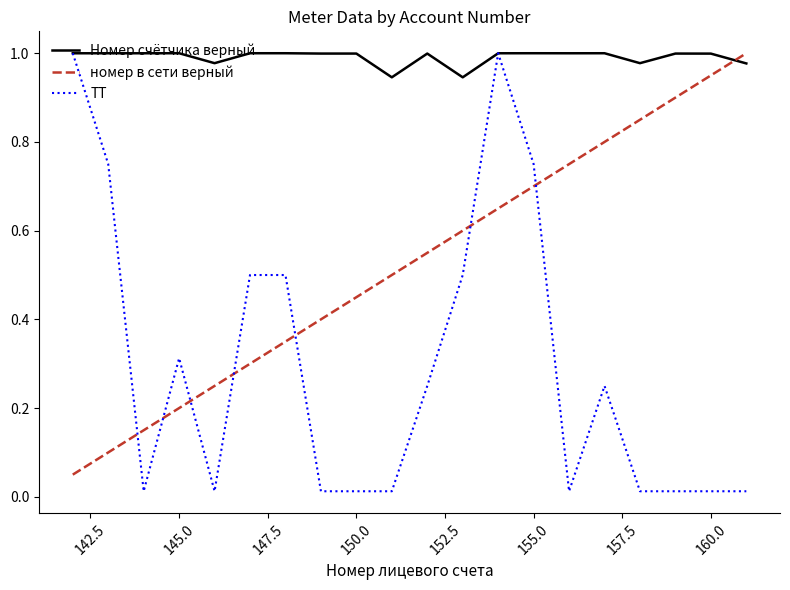

Rank the series by their average value, from lowest to highest.

ТТ, номер в сети верный, Номер счётчика верный